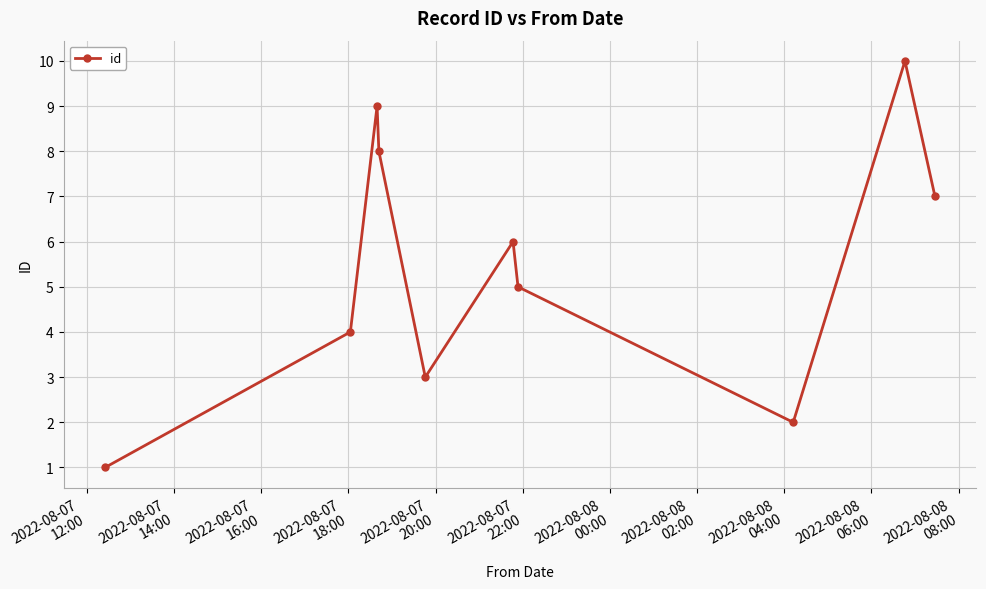

What is the average value?

6